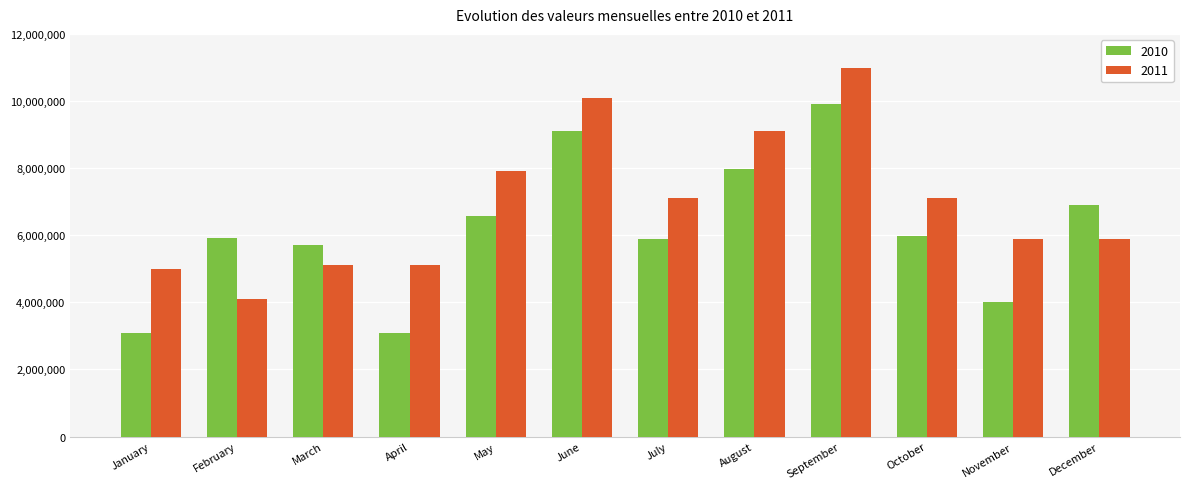

What is the greatest value displayed?

10987650